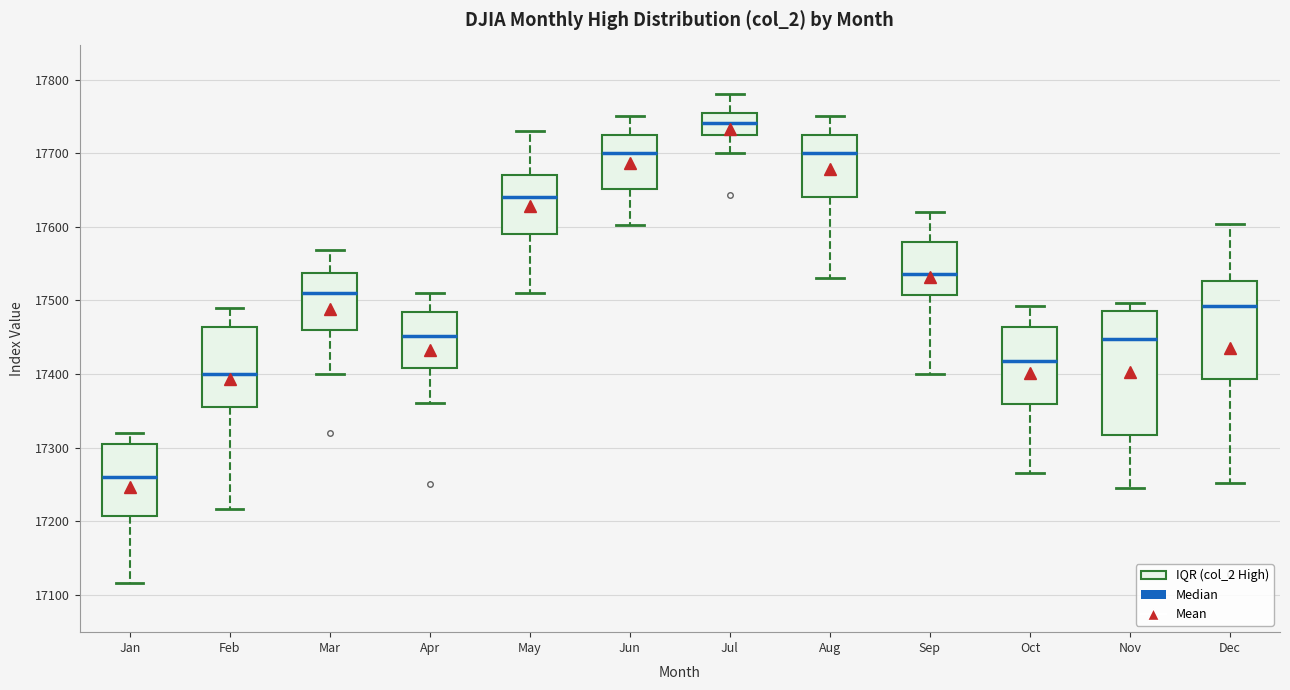

Where does the upper whisker of the box for Dec end on the y-axis? The values are not printed on the chart, so give them approximately, as read against the axis.

17600